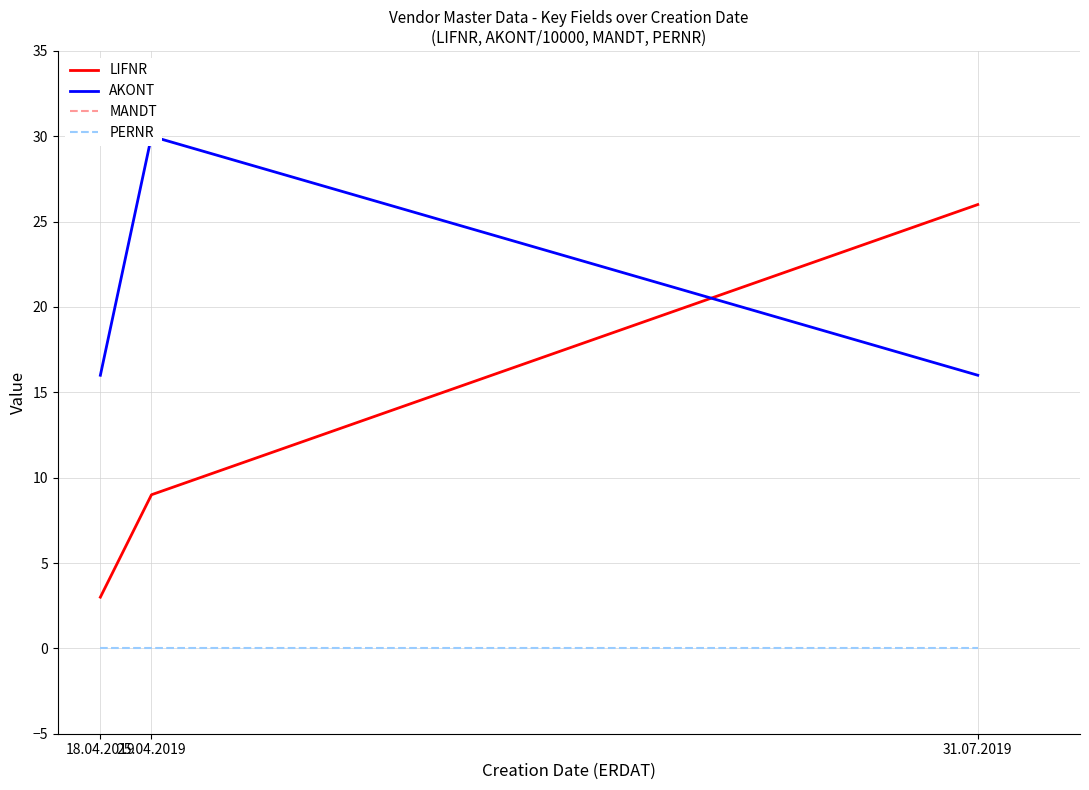

Reading left to right, extract all data points from this chart.

LIFNR: 3.0	9.0	26.0
AKONT: 16.0	30.0	16.0
MANDT: 800.0	800.0	800.0
PERNR: 0.0	0.0	0.0